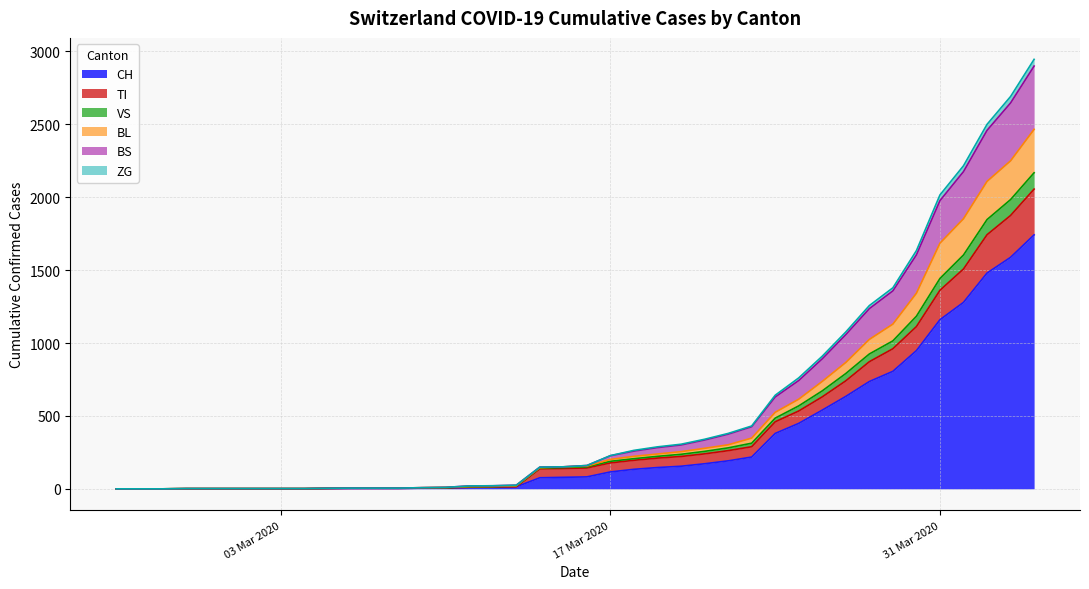

What is the greatest value displayed?

2946